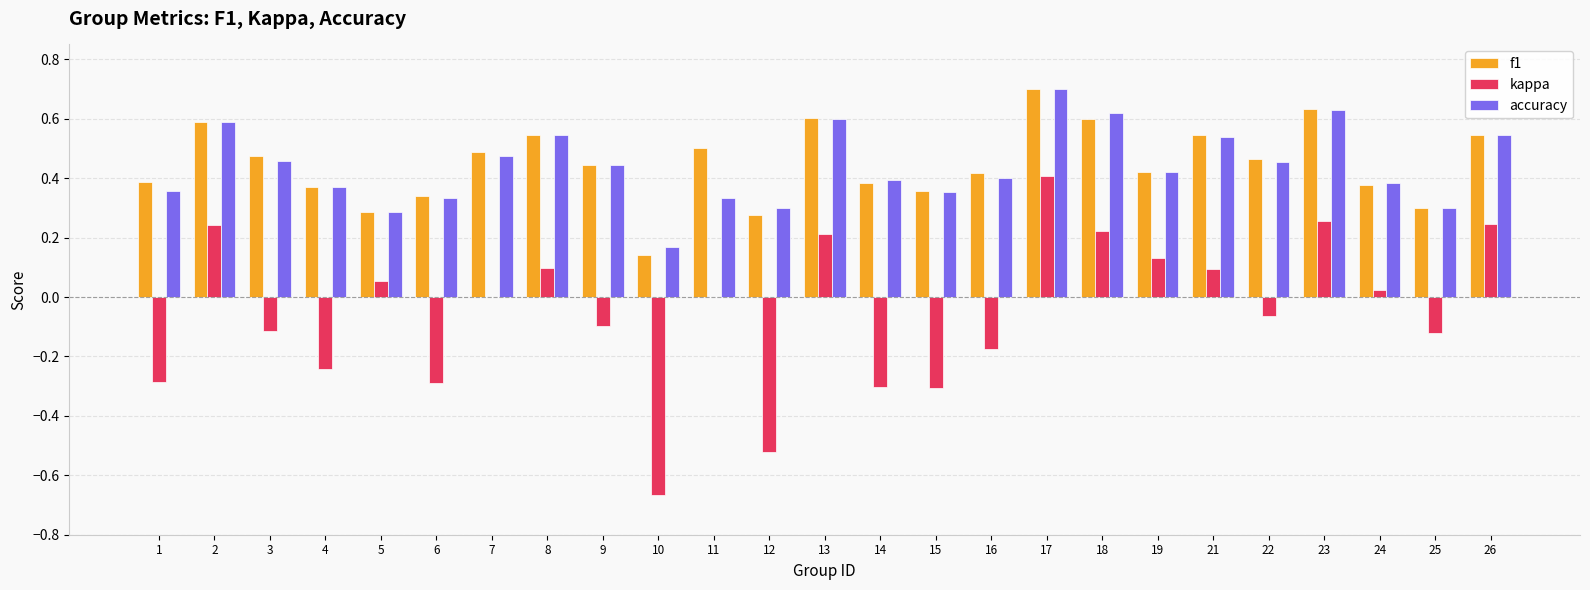

What are all the series names shown in the legend?

f1, kappa, accuracy